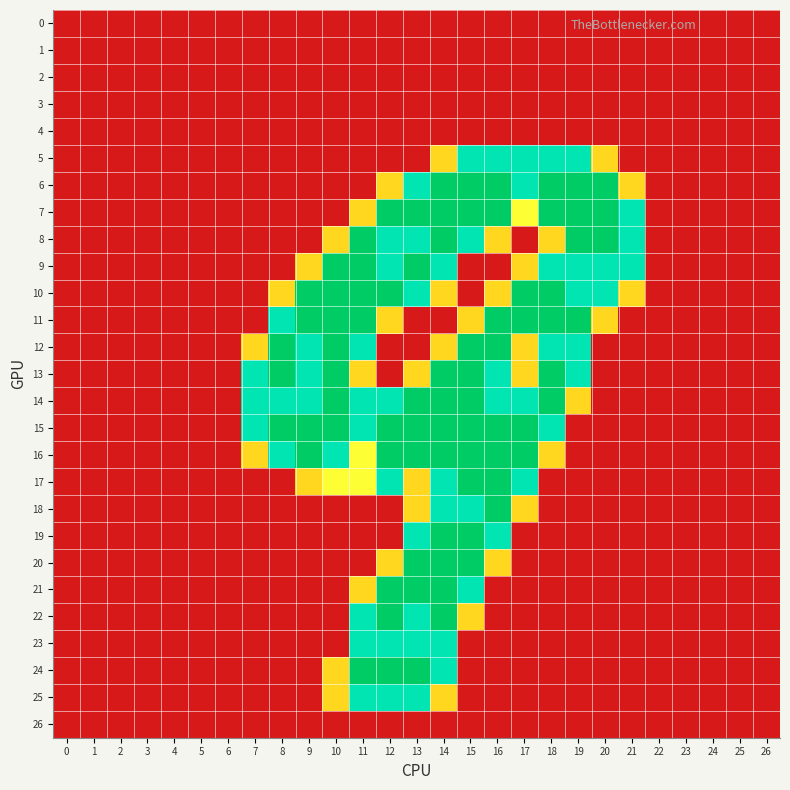

How many categories are shown in the chart?

27